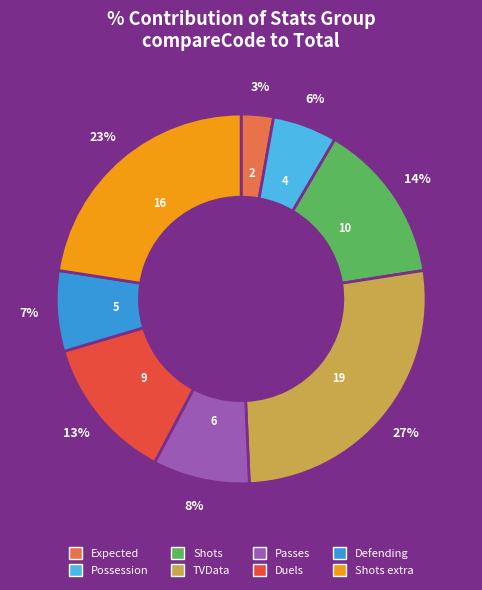

To the nearest percent, what is the difference between the largest and smallest slice percentages?

24%